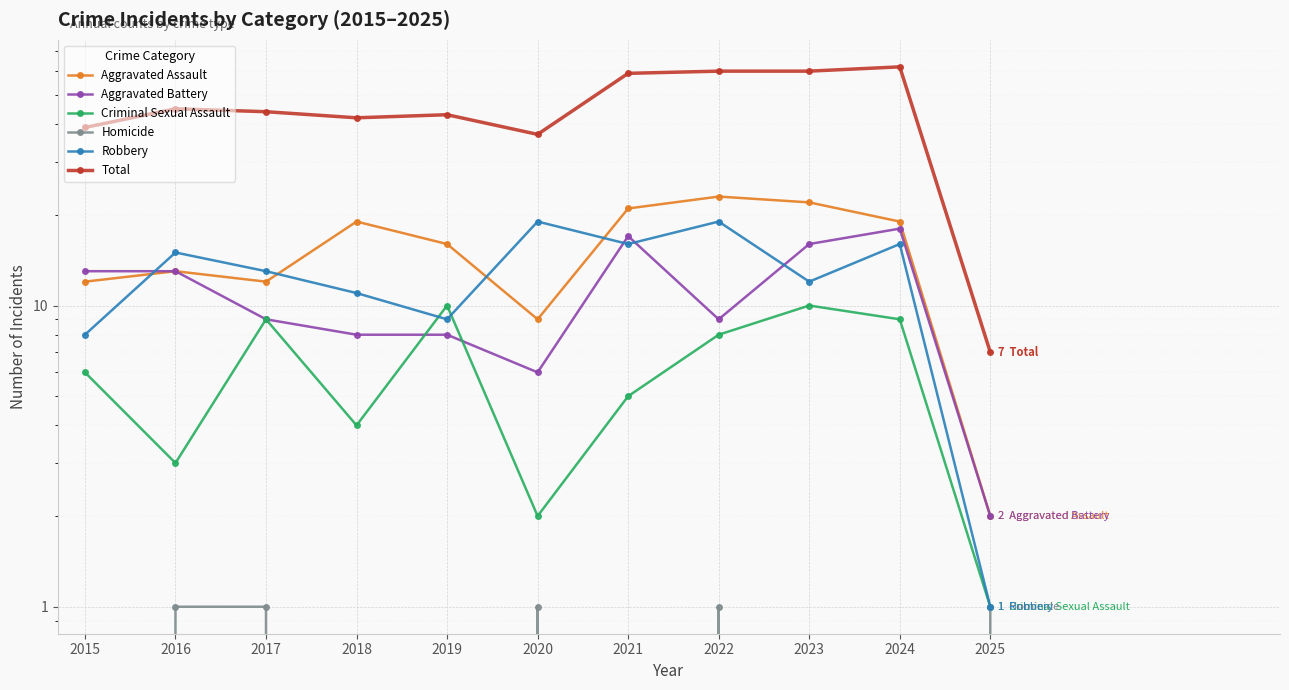

Reading left to right, transcribe all the data shown in this chart.

Aggravated Assault: 12	13	12	19	16	9	21	23	22	19	2
Aggravated Battery: 13	13	9	8	8	6	17	9	16	18	2
Criminal Sexual Assault: 6	3	9	4	10	2	5	8	10	9	1
Homicide: 0	1	1	0	0	1	0	1	0	0	1
Robbery: 8	15	13	11	9	19	16	19	12	16	1
Total: 39	45	44	42	43	37	59	60	60	62	7